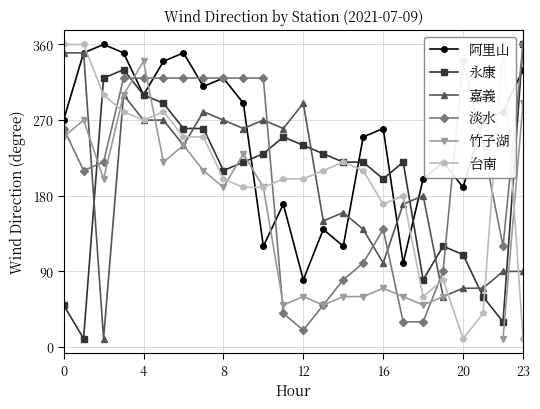

How many intersections are there between 嘉義 and 阿里山?

4